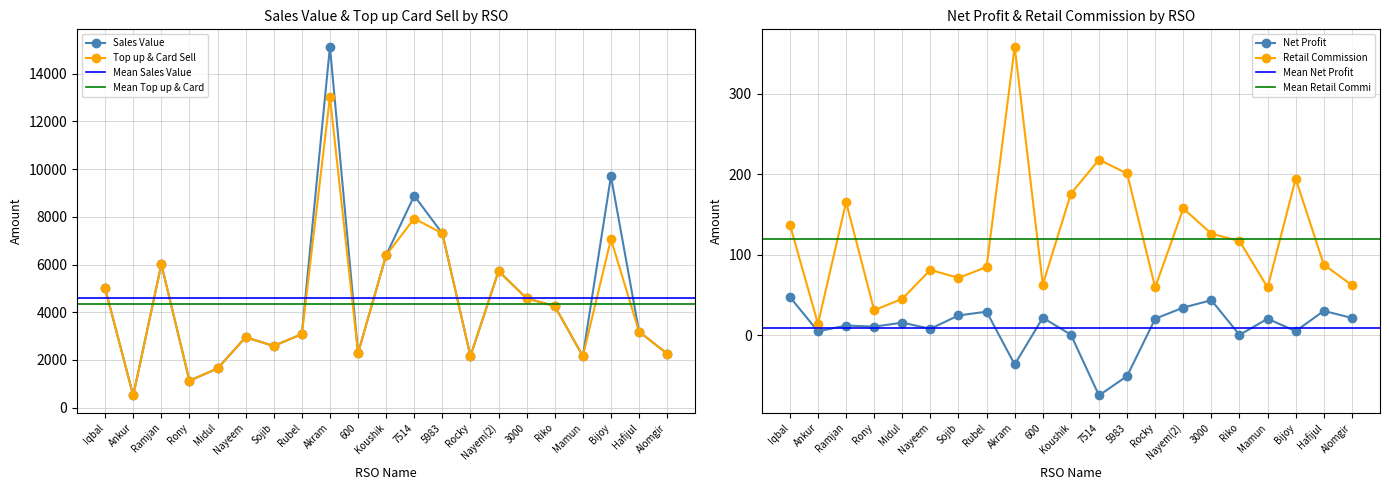

Which category has the highest value in the Net Profit series?

Iqbal